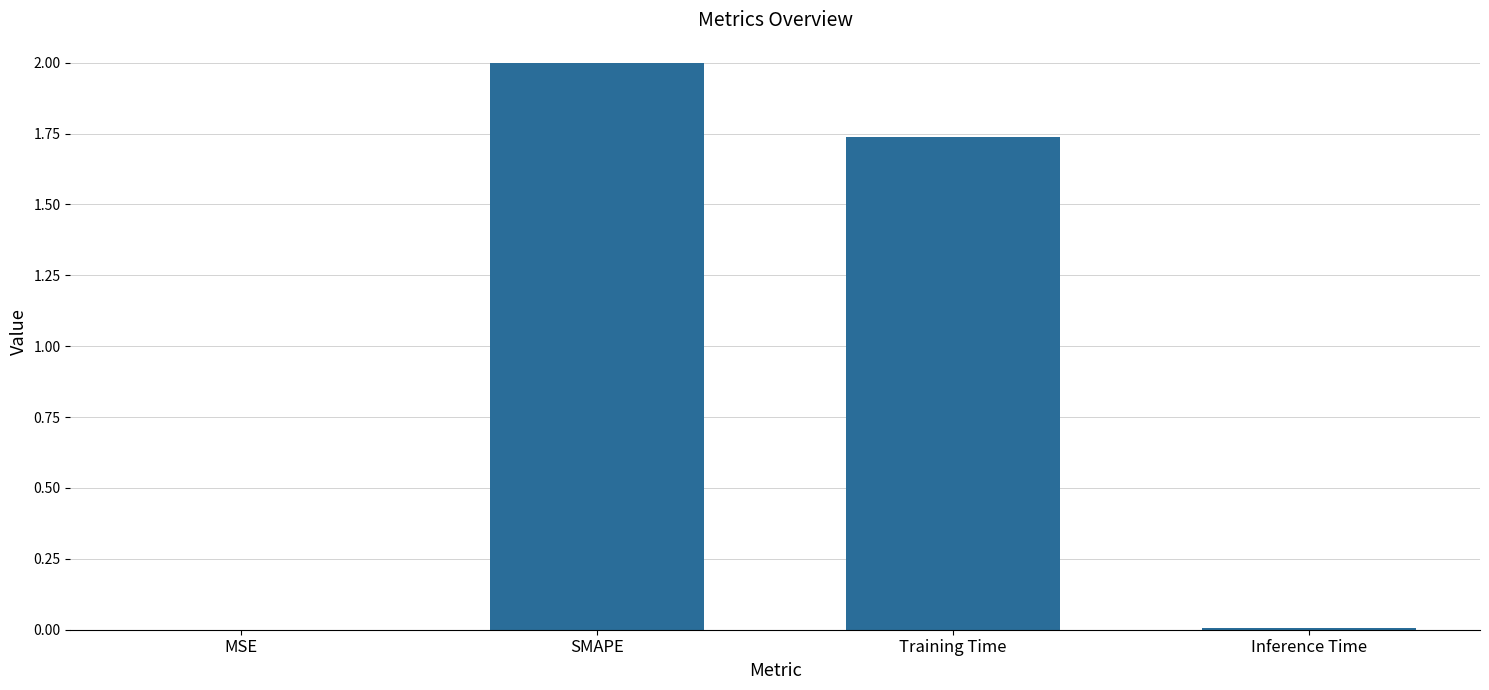

Is it true that the value at SMAPE is 2.0?

True